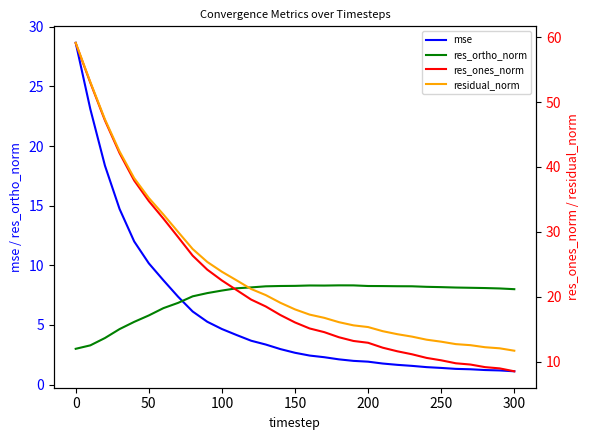

How many lines are shown in the chart?

4